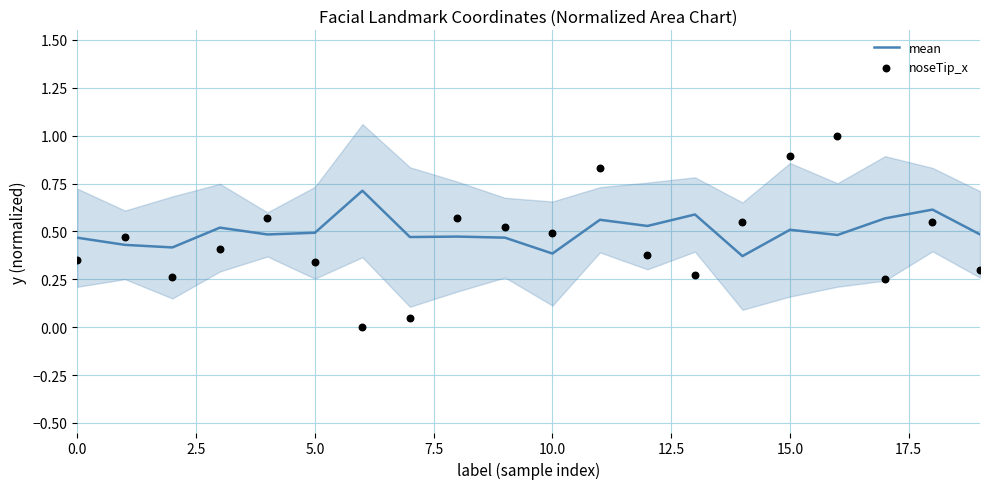

True or false: mean has a value of 0.5 at 15.0.

True